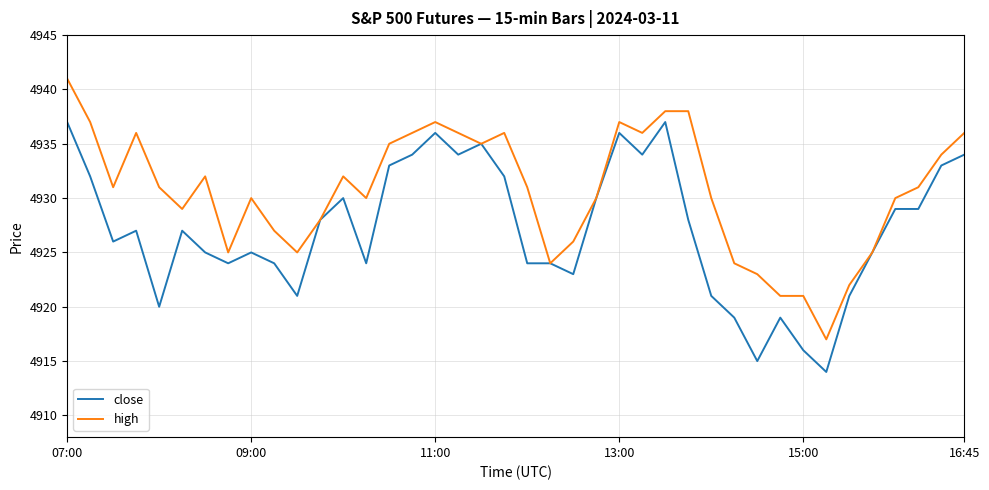

What is the minimum value for close?

4914